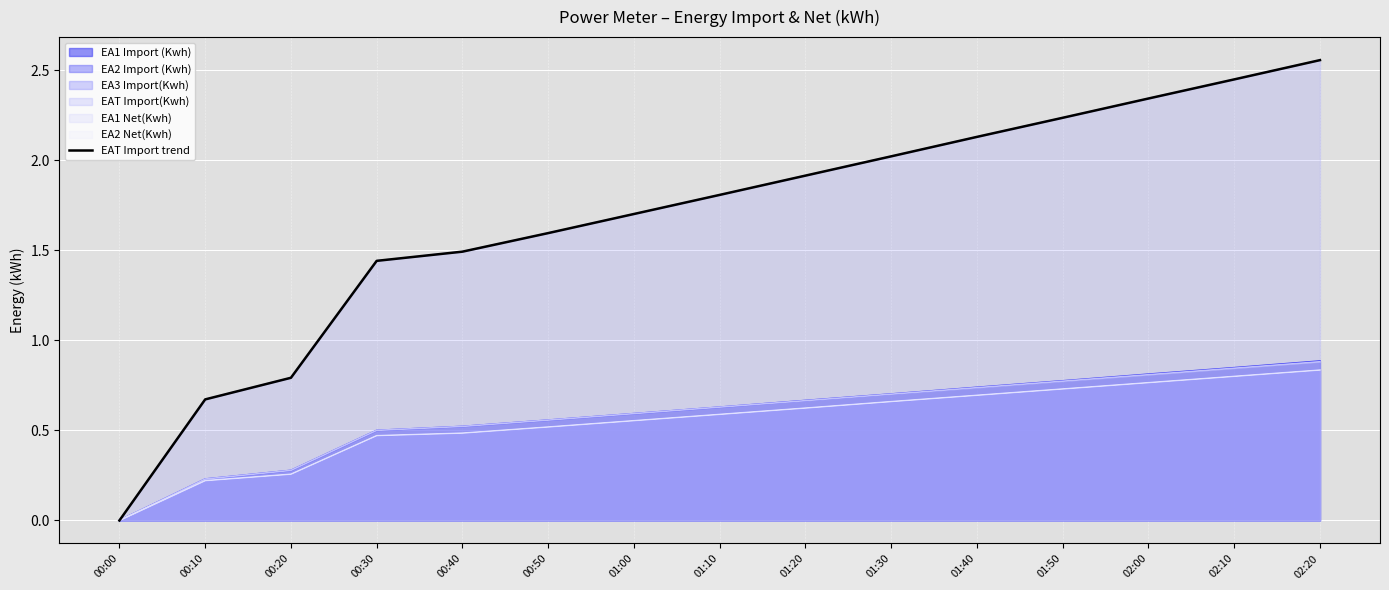

Reading left to right, extract all data points from this chart.

00:00=0.0	00:10=0.7	00:20=0.8	00:30=1.4	00:40=1.5	00:50=1.6	01:00=1.7	01:10=1.8	01:20=1.9	01:30=2.0	01:40=2.1	01:50=2.2	02:00=2.3	02:10=2.4	02:20=2.6